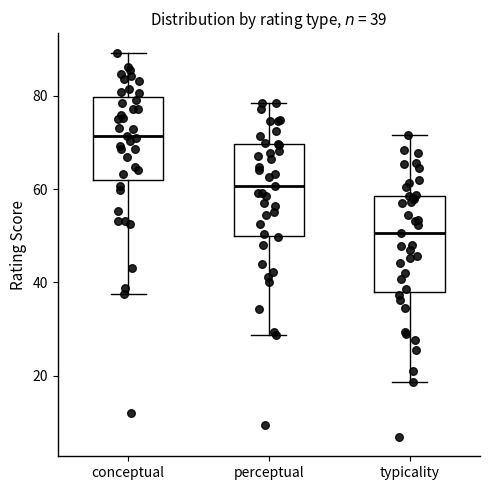

Which box has the highest median line?

conceptual